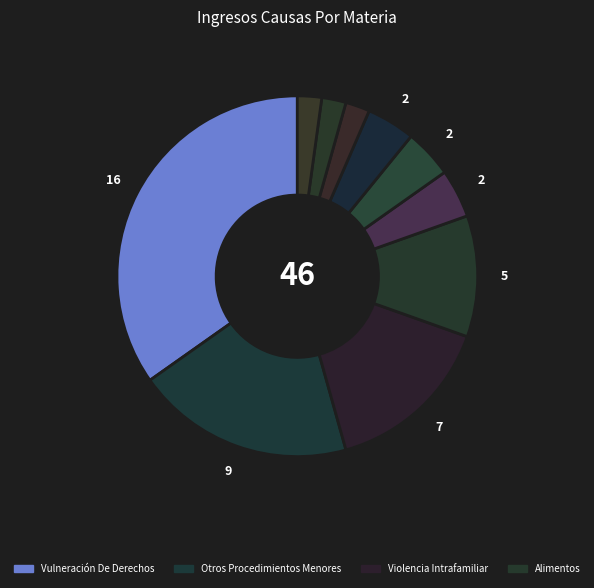

What is the smallest slice in the pie chart?

Divorcio De Comun Acuerdo